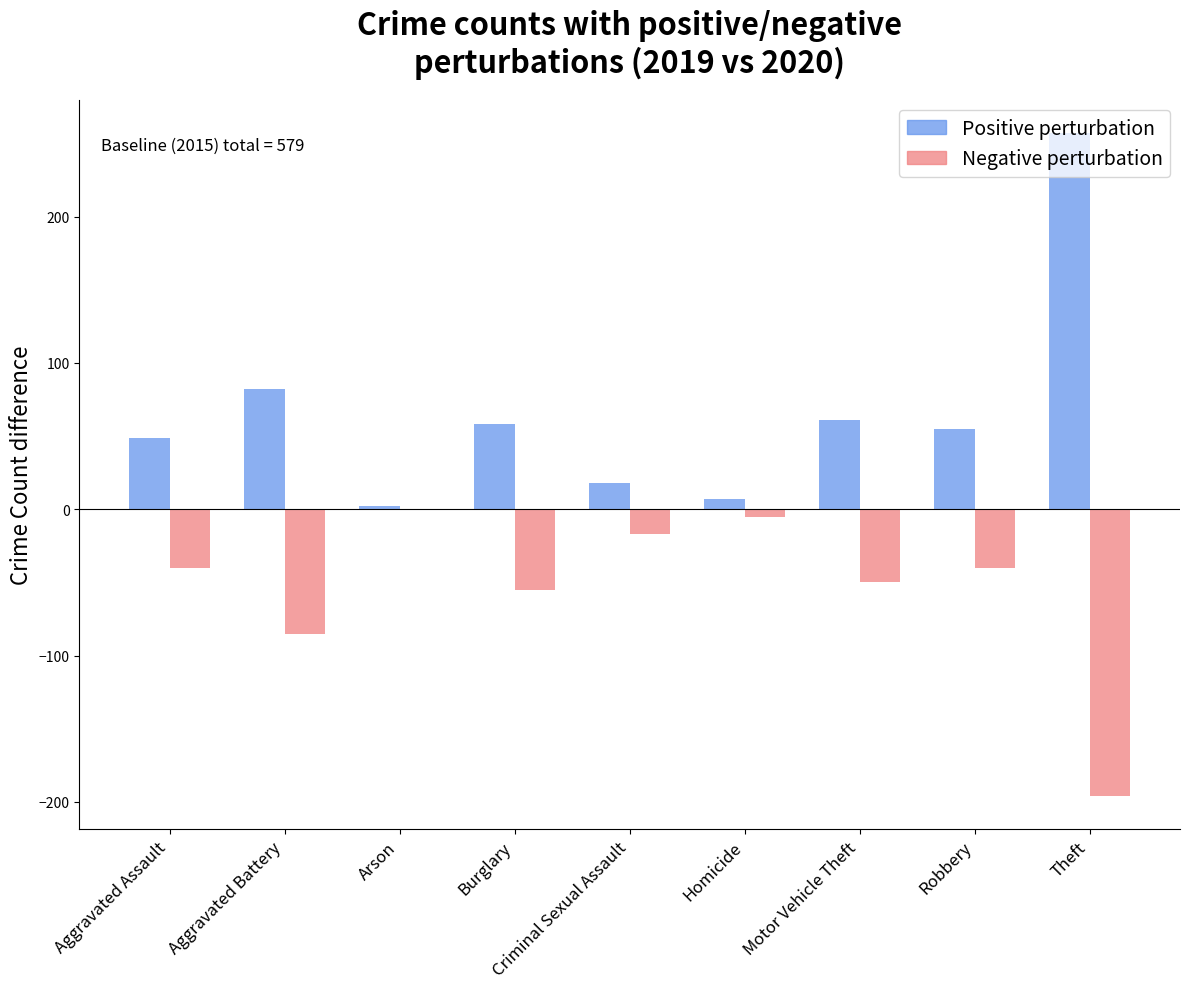

What is the greatest value displayed?

257